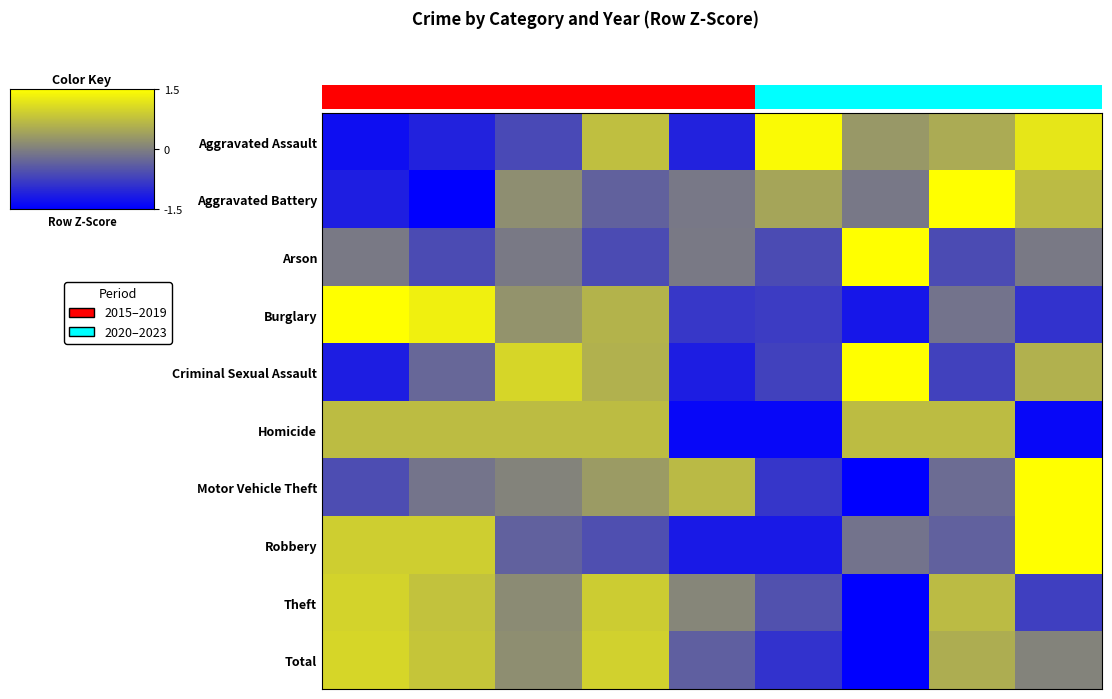

Between 2019 and 2015, which is larger?

2019